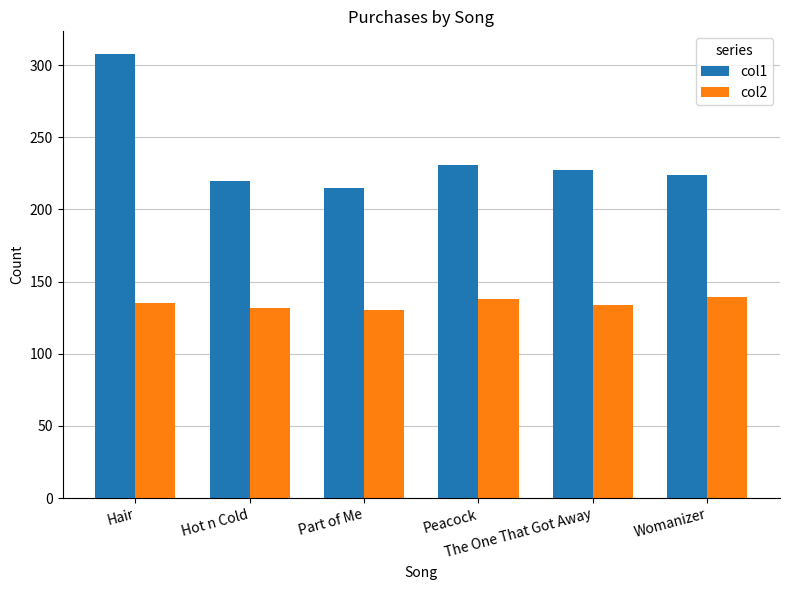

Which series has the largest total across all categories?

col1